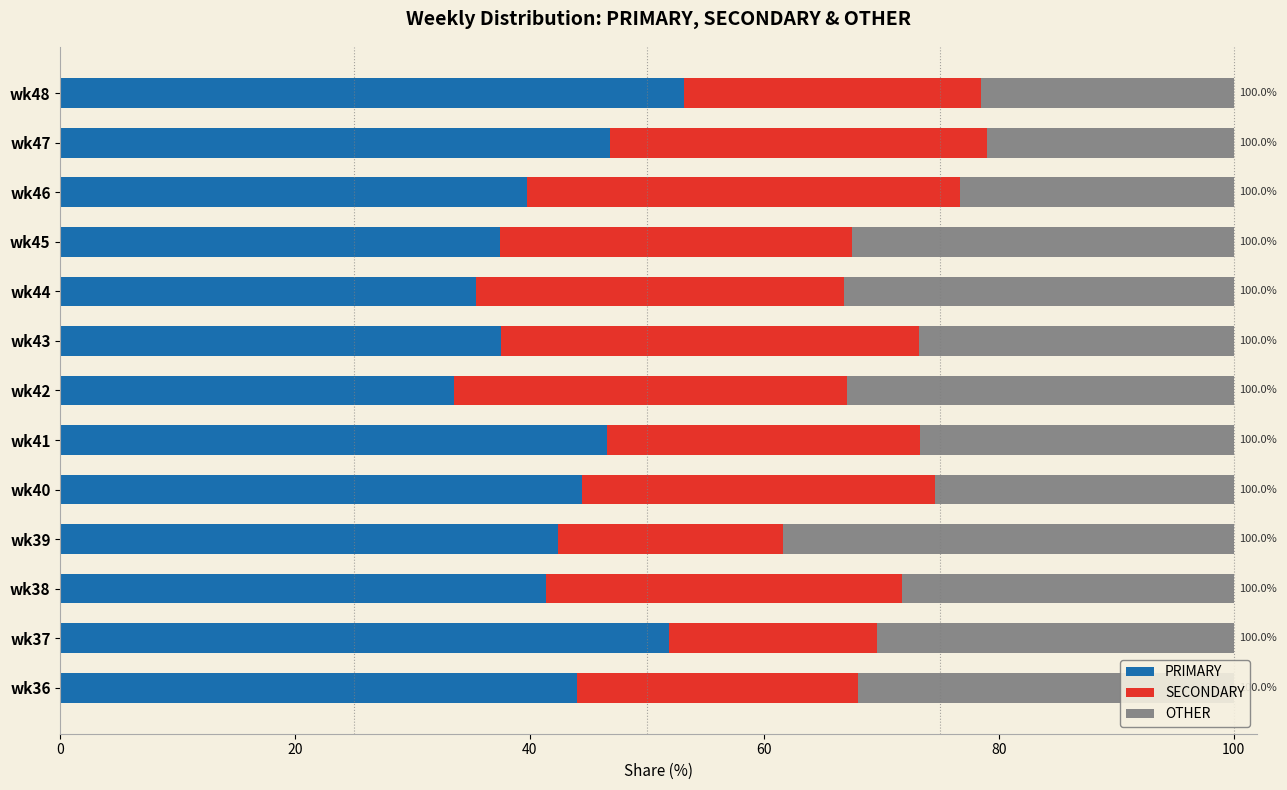

What are all the series names shown in the legend?

PRIMARY, SECONDARY, OTHER